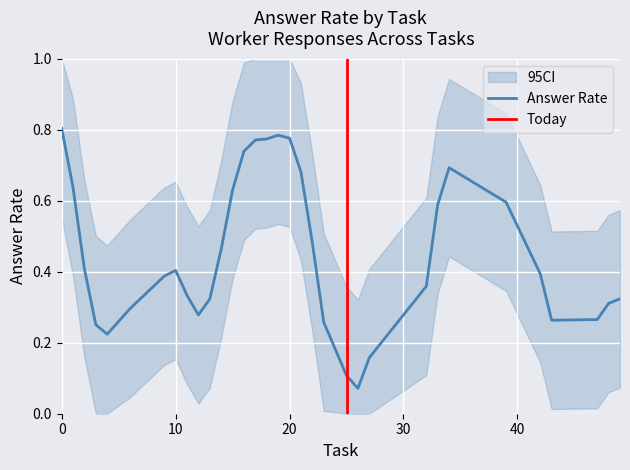

True or false: ci_lower and answer_rate cross at least once.

False